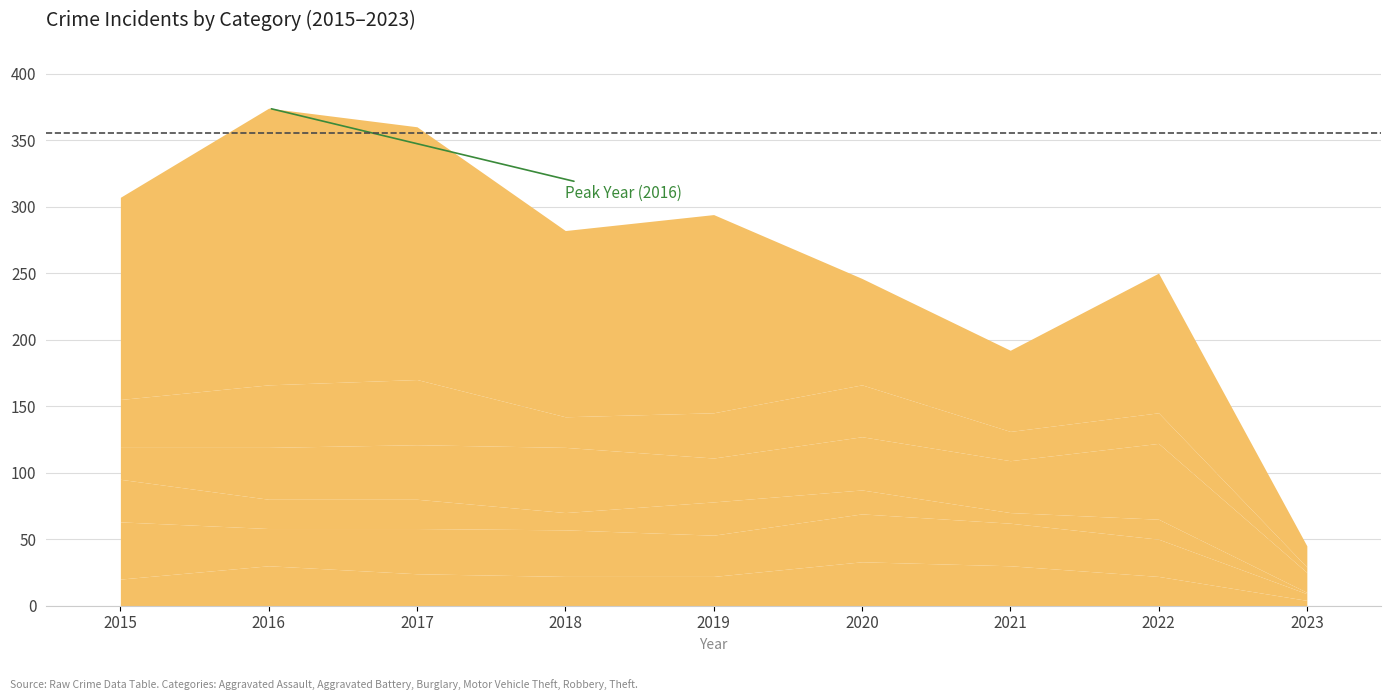

Which series has the largest total across all categories?

Theft